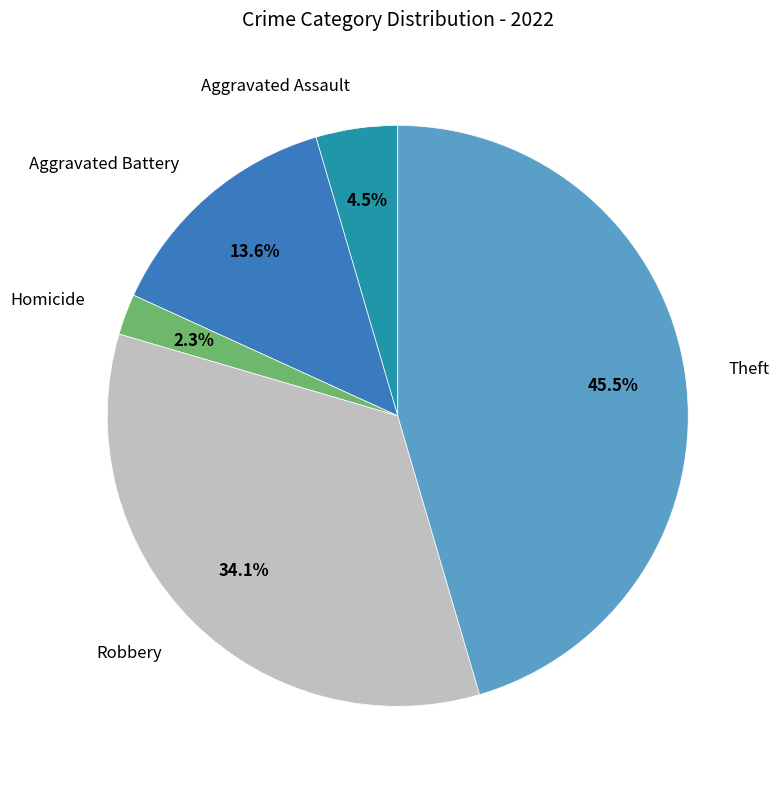

Count the number of slices in the pie.

5